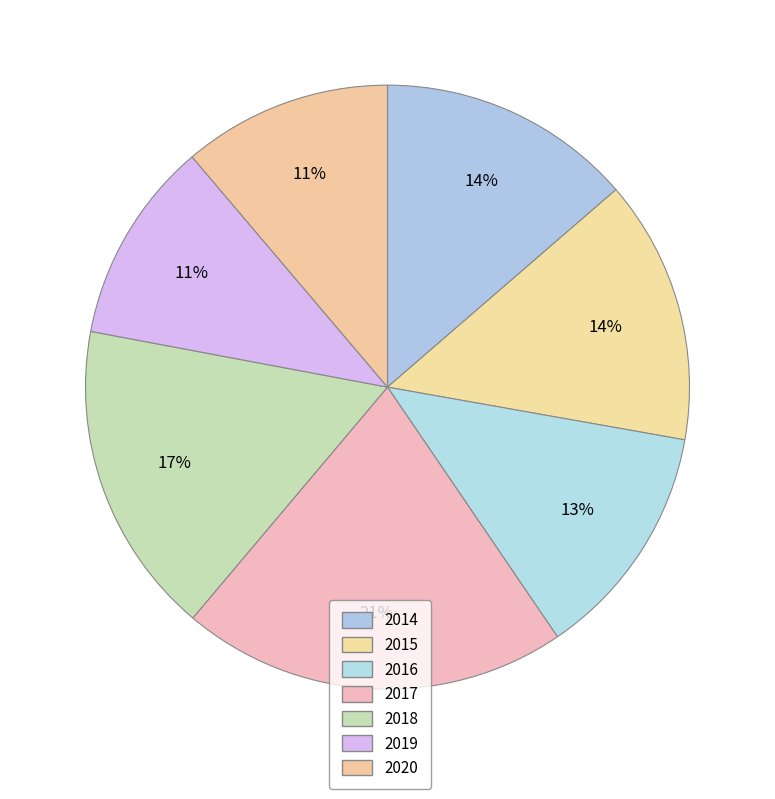

True or false: 2018 accounts for 17% of the total.

True